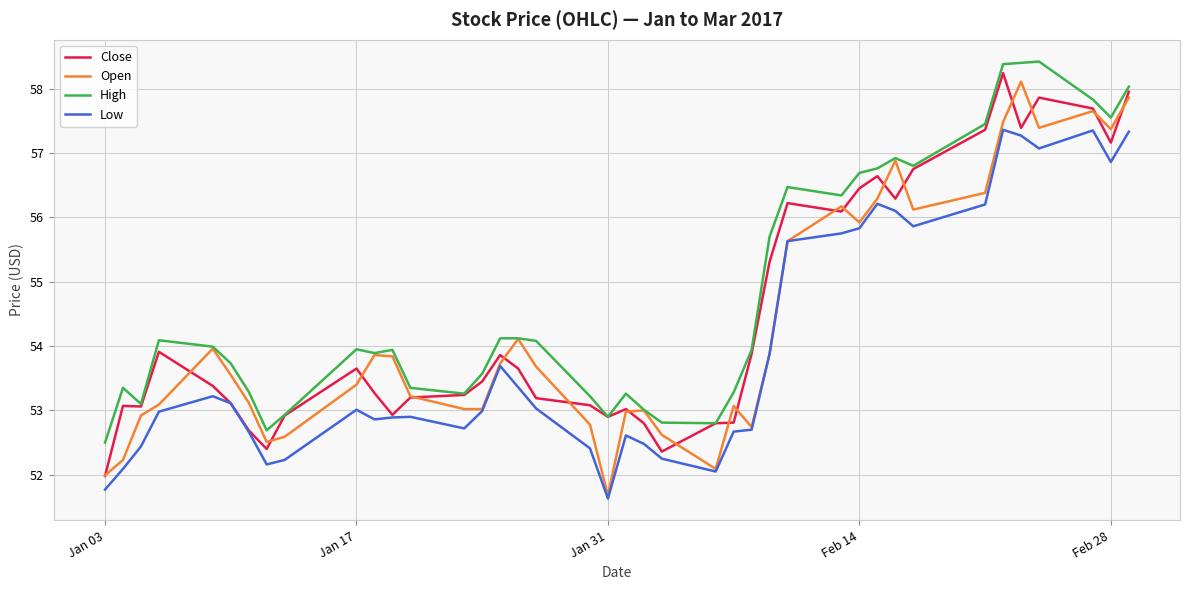

What is the highest value of the Open series?

58.1